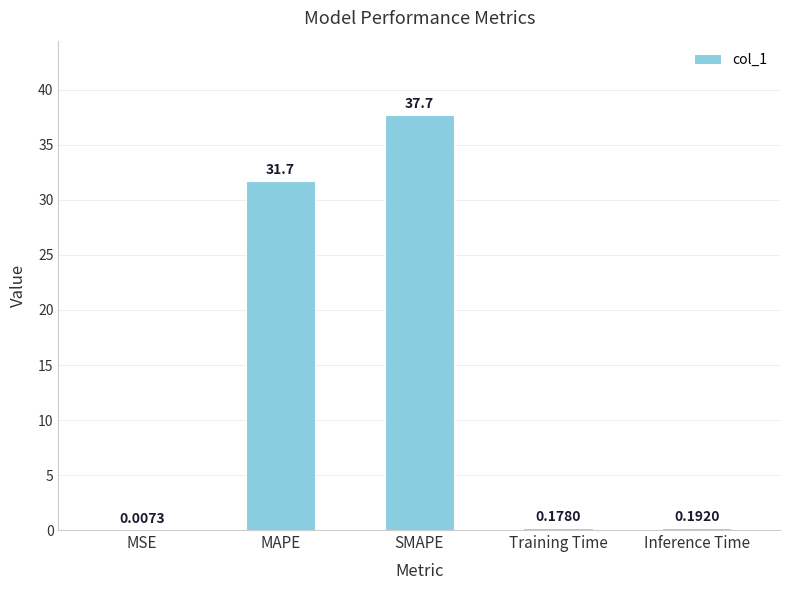

At which category does the chart reach its peak across all series?

SMAPE